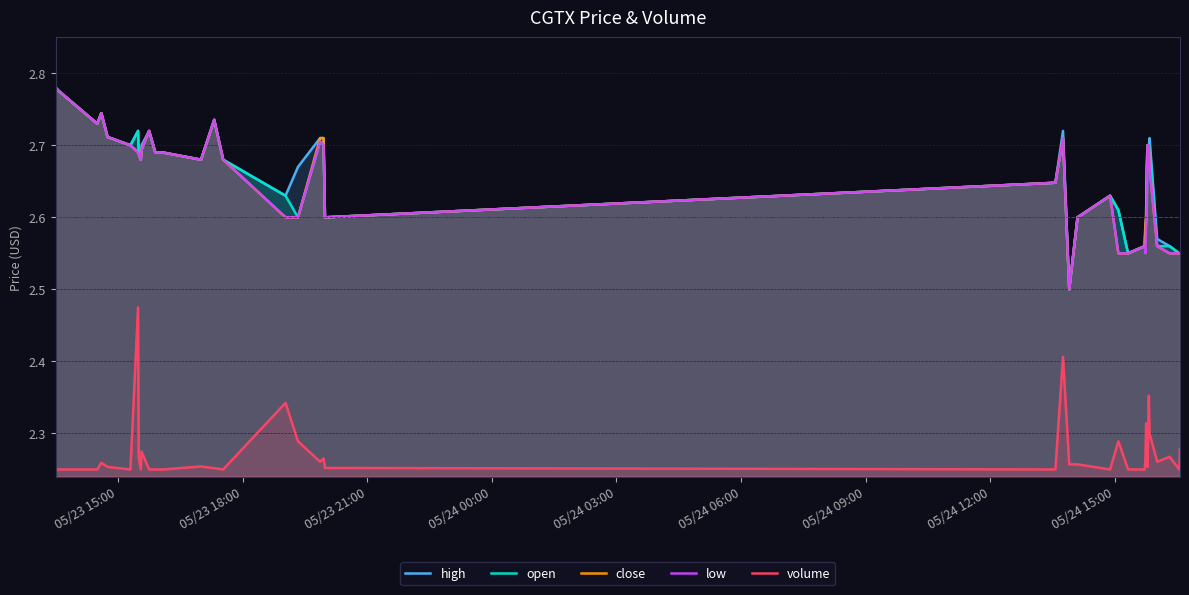

Reading left to right, list all the values displayed in this chart.

high: 2.8	2.8	2.7	2.7	2.7	2.7	2.7	2.7	2.7	2.7	2.7	2.7	2.7	2.7	2.7	2.7	2.6	2.7	2.7	2.7	2.6	2.6	2.7	2.5	2.6	2.6	2.6	2.5	2.6	2.6	2.6	2.7	2.7	2.7	2.7	2.7	2.6	2.6	2.5	2.5
open: 2.8	2.8	2.7	2.7	2.7	2.7	2.7	2.7	2.7	2.7	2.7	2.7	2.7	2.7	2.7	2.7	2.6	2.6	2.7	2.7	2.6	2.6	2.7	2.5	2.6	2.6	2.6	2.5	2.6	2.6	2.6	2.6	2.7	2.7	2.7	2.7	2.6	2.6	2.5	2.5
close: 2.8	2.8	2.7	2.7	2.7	2.7	2.7	2.7	2.7	2.7	2.7	2.7	2.7	2.7	2.7	2.7	2.6	2.6	2.7	2.7	2.6	2.6	2.7	2.5	2.6	2.6	2.5	2.5	2.6	2.6	2.6	2.7	2.7	2.7	2.7	2.7	2.6	2.5	2.5	2.5
low: 2.8	2.8	2.7	2.7	2.7	2.7	2.7	2.7	2.7	2.7	2.7	2.7	2.7	2.7	2.7	2.7	2.6	2.6	2.7	2.7	2.6	2.6	2.7	2.5	2.6	2.6	2.5	2.5	2.6	2.5	2.6	2.6	2.7	2.7	2.7	2.7	2.6	2.5	2.5	2.5
volume: 2.2	2.2	2.2	2.3	2.3	2.2	2.5	2.3	2.2	2.3	2.2	2.2	2.2	2.3	2.3	2.2	2.3	2.3	2.3	2.3	2.3	2.2	2.4	2.3	2.3	2.2	2.3	2.2	2.2	2.3	2.3	2.3	2.3	2.3	2.4	2.3	2.3	2.3	2.2	2.3